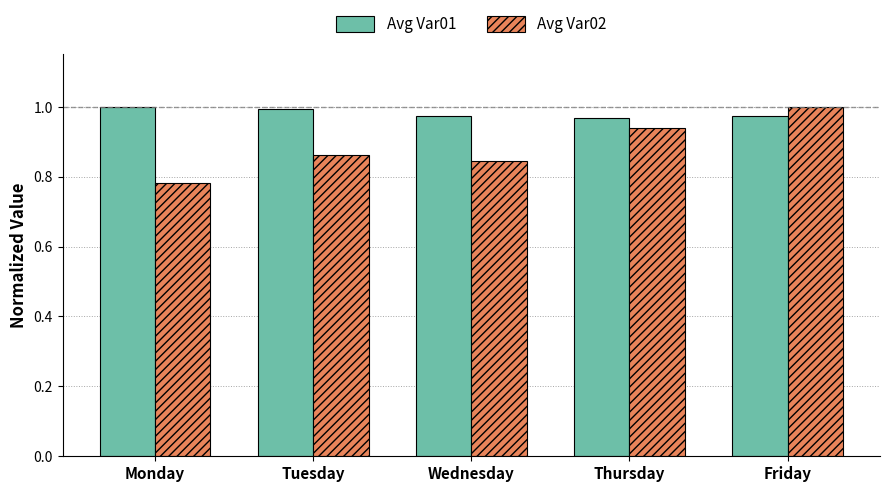

What is the sum of the Avg Var02 values at Monday and Thursday?

1.7